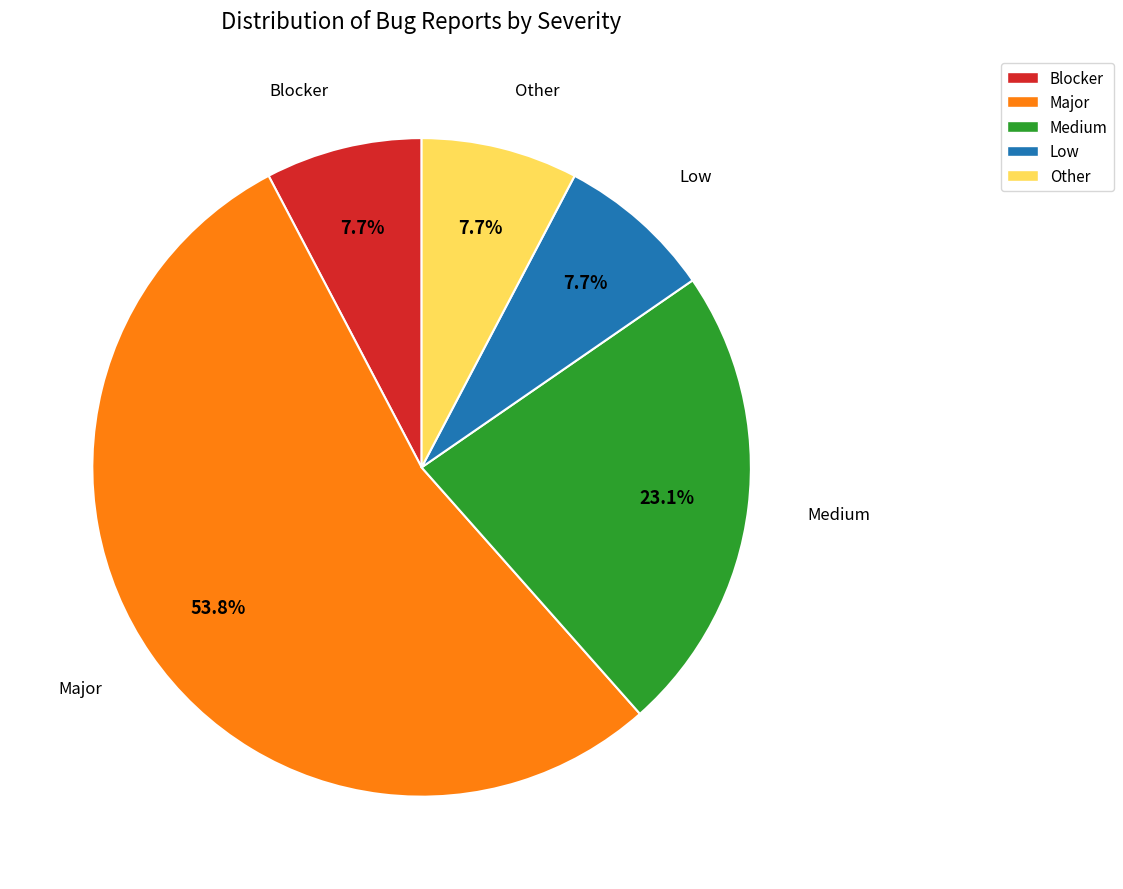

Which category has the biggest portion of the pie?

Major